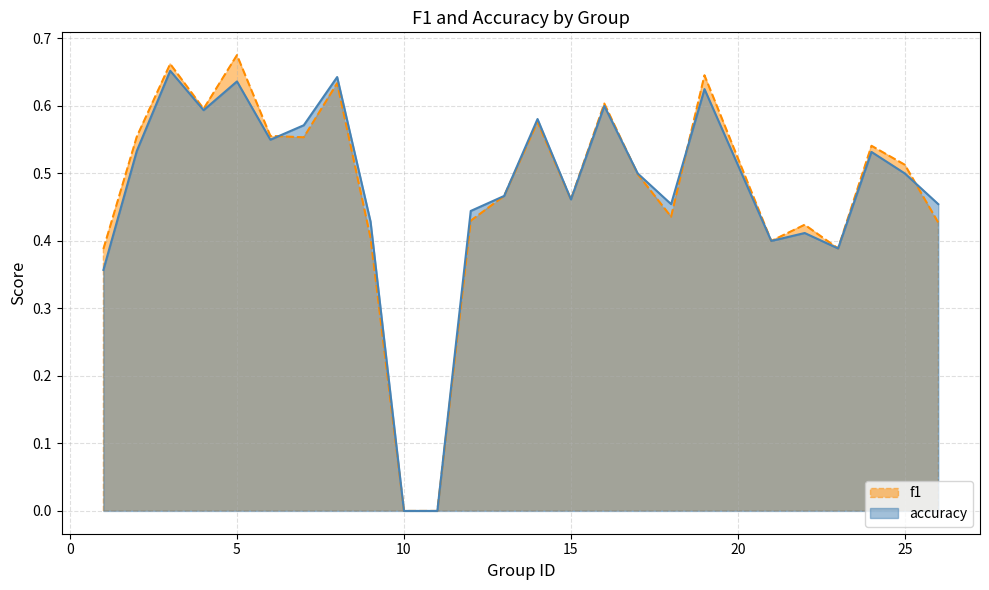

Which series has the largest range (max minus min)?

f1